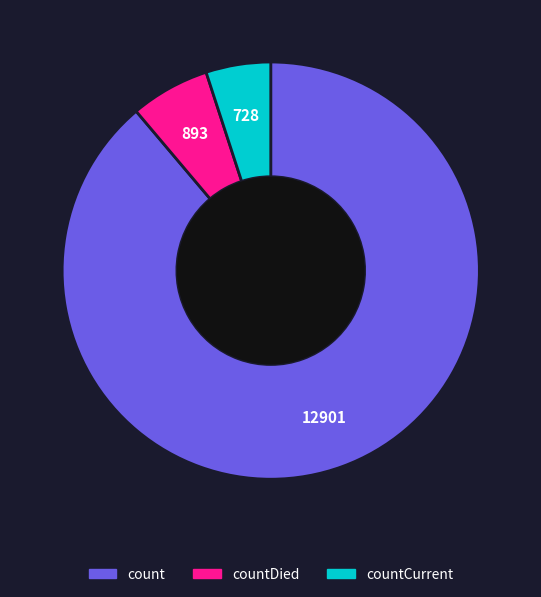

The countDied slice represents 12% of the pie. True or false?

False